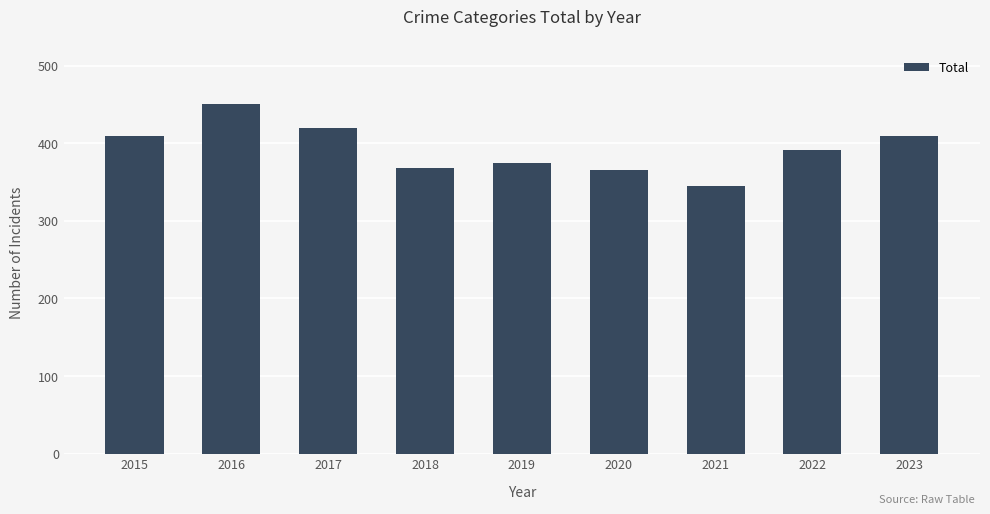

At which category does the chart reach its minimum across all series?

2021